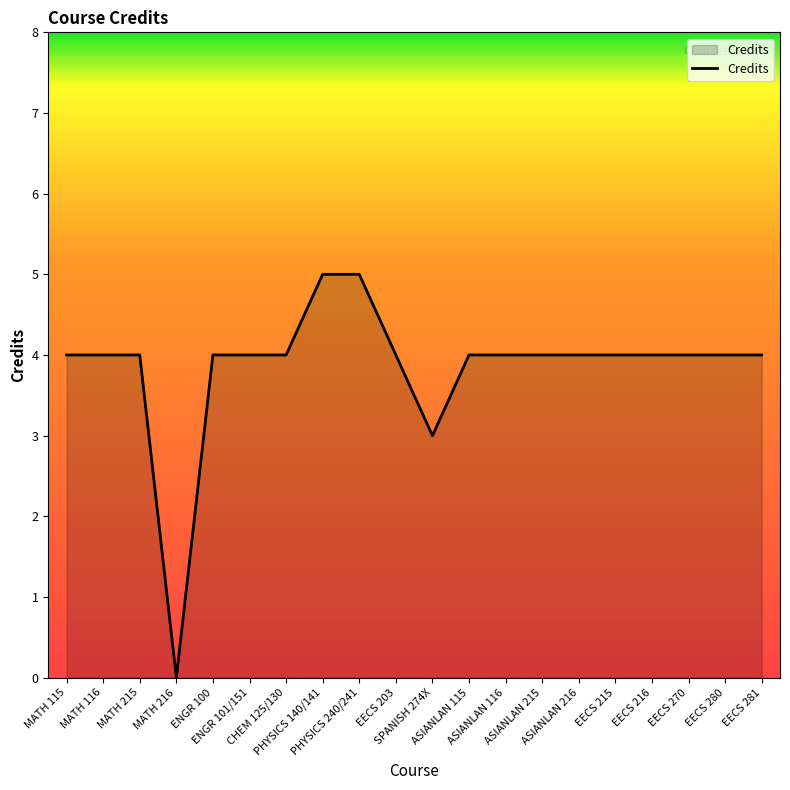

Reading left to right, transcribe all the data shown in this chart.

MATH 115=4	MATH 116=4	MATH 215=4	MATH 216=0	ENGR 100=4	ENGR 101/151=4	CHEM 125/130=4	PHYSICS 140/141=5	PHYSICS 240/241=5	EECS 203=4	SPANISH 274X=3	ASIANLAN 115=4	ASIANLAN 116=4	ASIANLAN 215=4	ASIANLAN 216=4	EECS 215=4	EECS 216=4	EECS 270=4	EECS 280=4	EECS 281=4